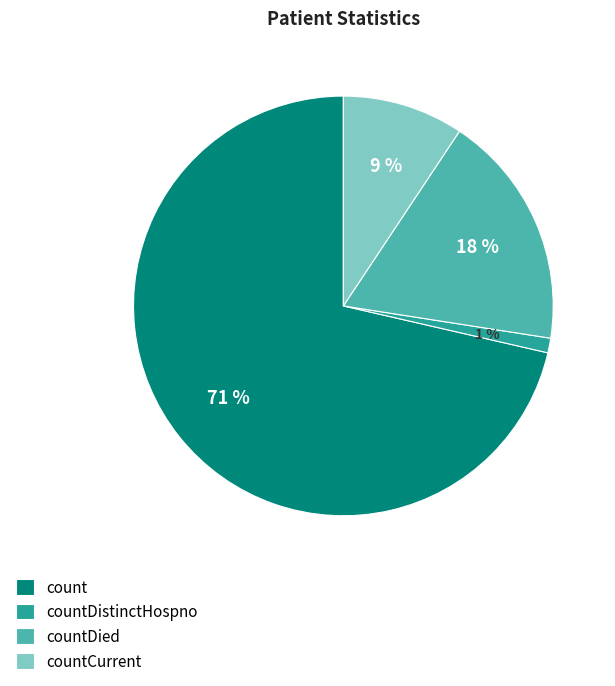

Count the number of slices in the pie.

4